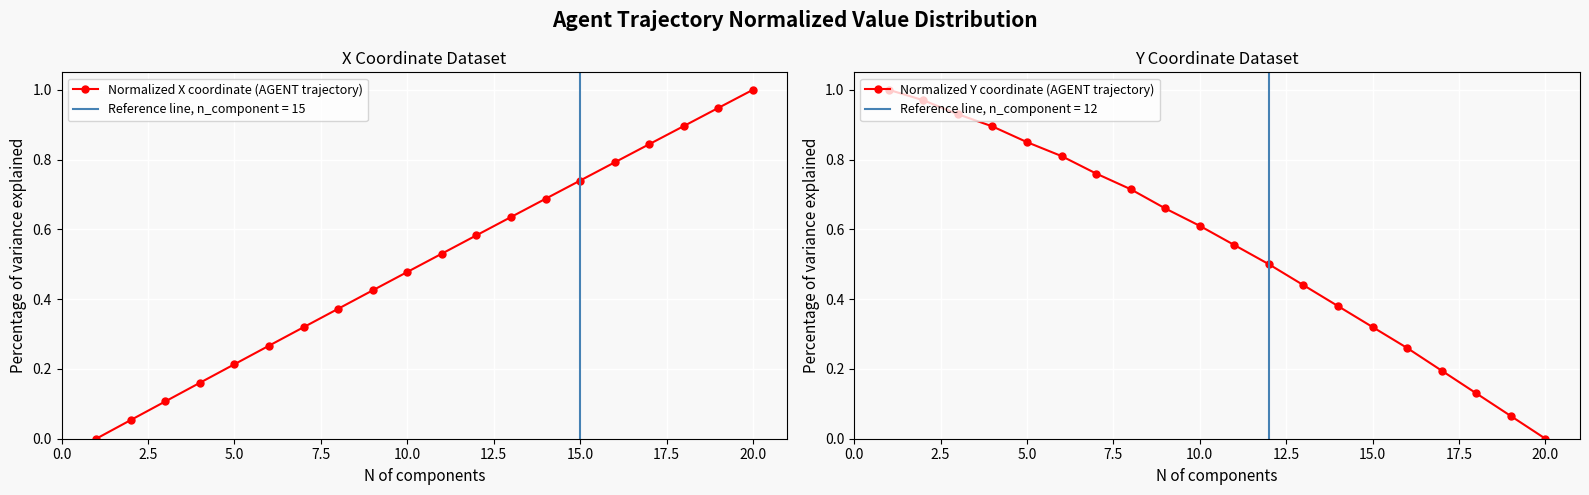

True or false: Normalized X coordinate (AGENT trajectory) has more than 2 points higher than both neighbors.

False